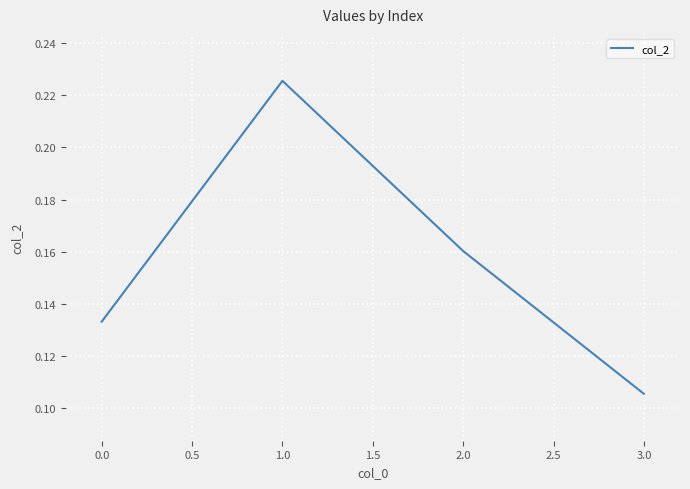

What is the sum of all values?

0.6